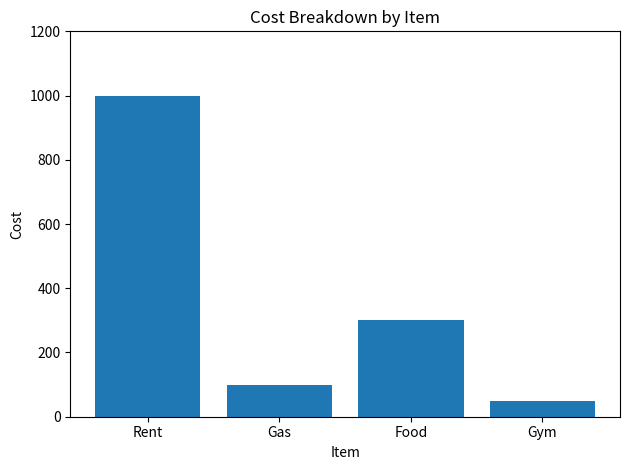

Reading right to left, transcribe all the data shown in this chart.

50	300	100	1000